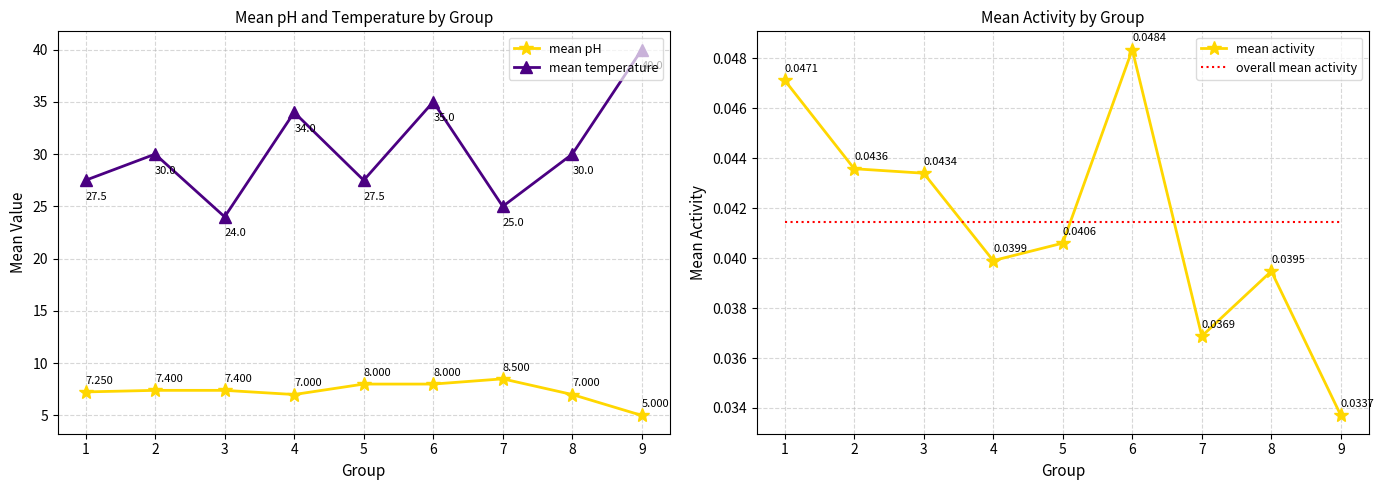

Is this an area chart (filled region under the line)?

No